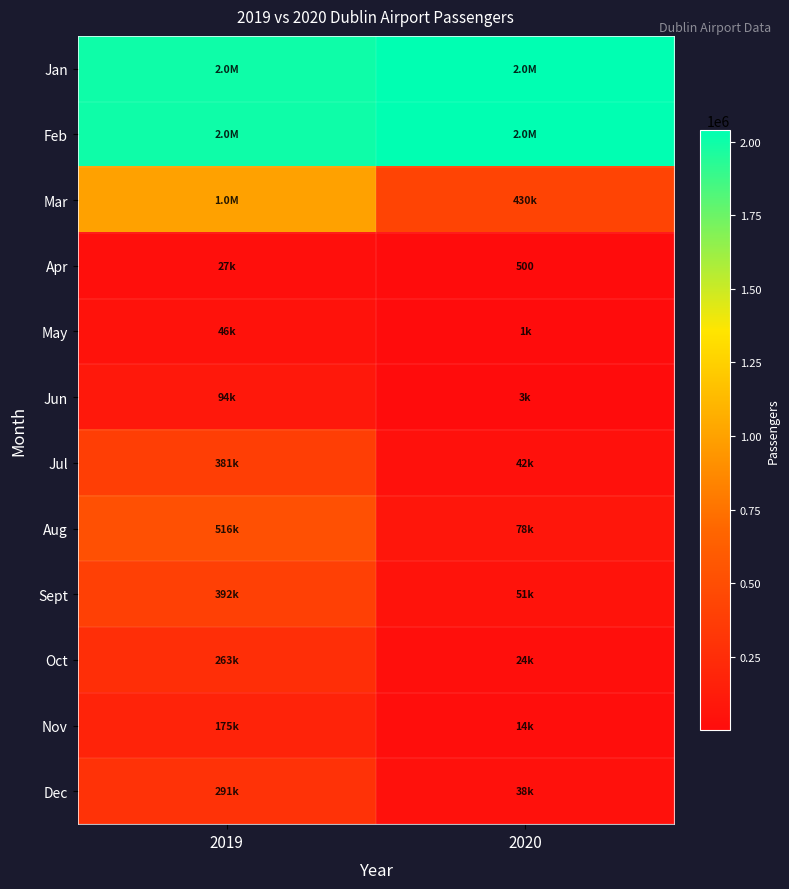

What is the sum of all Dec values?

329000